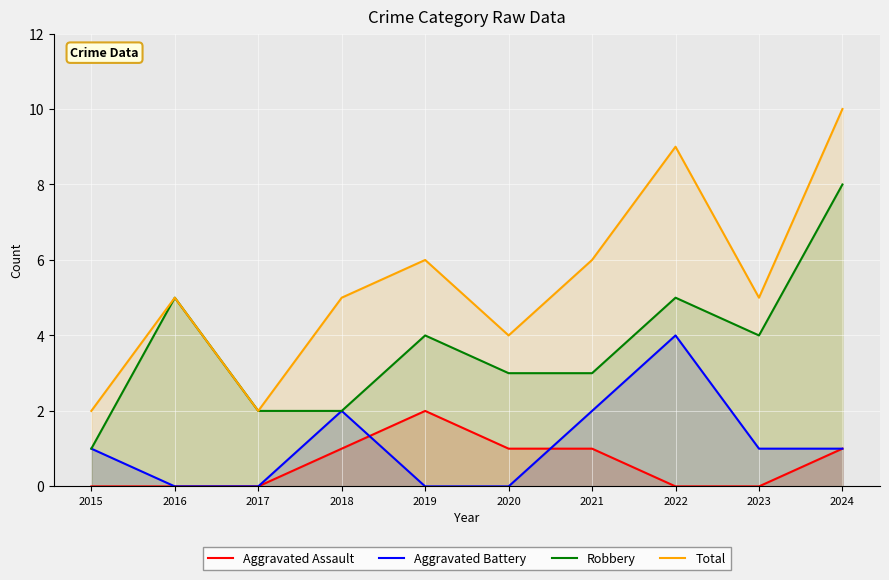

Is it true that Total equals 5 at 2016?

True